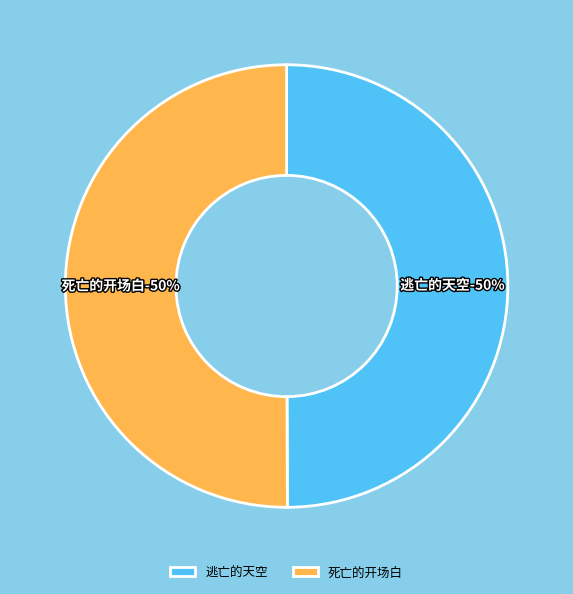

The 逃亡的天空 slice represents 50% of the pie. True or false?

True